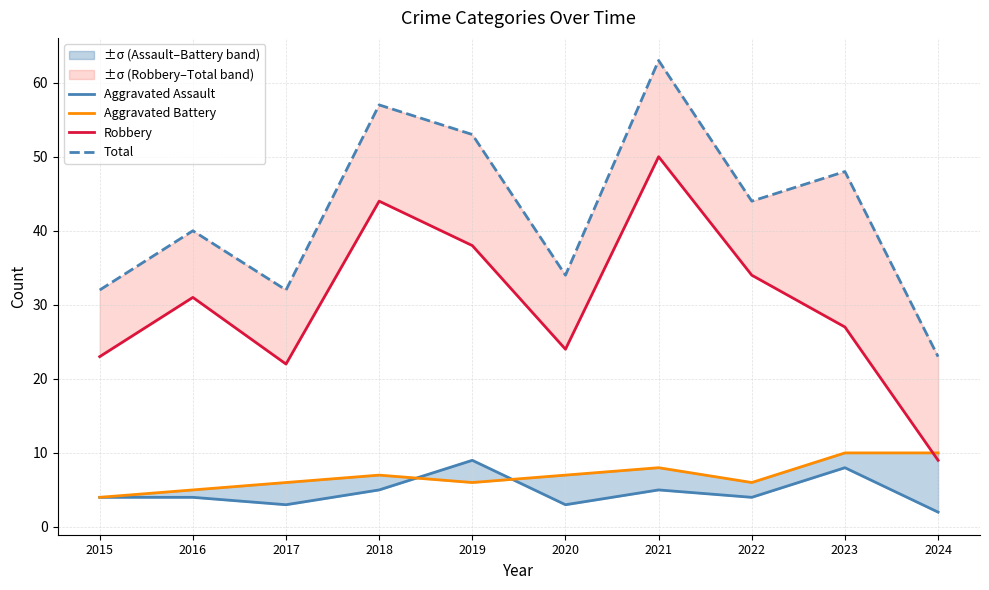

What is the total value across all series at 2015?

63